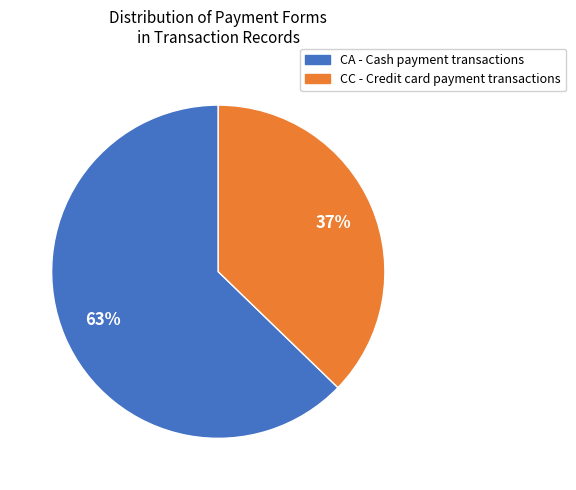

Is there any slice that represents more than half of the pie?

Yes